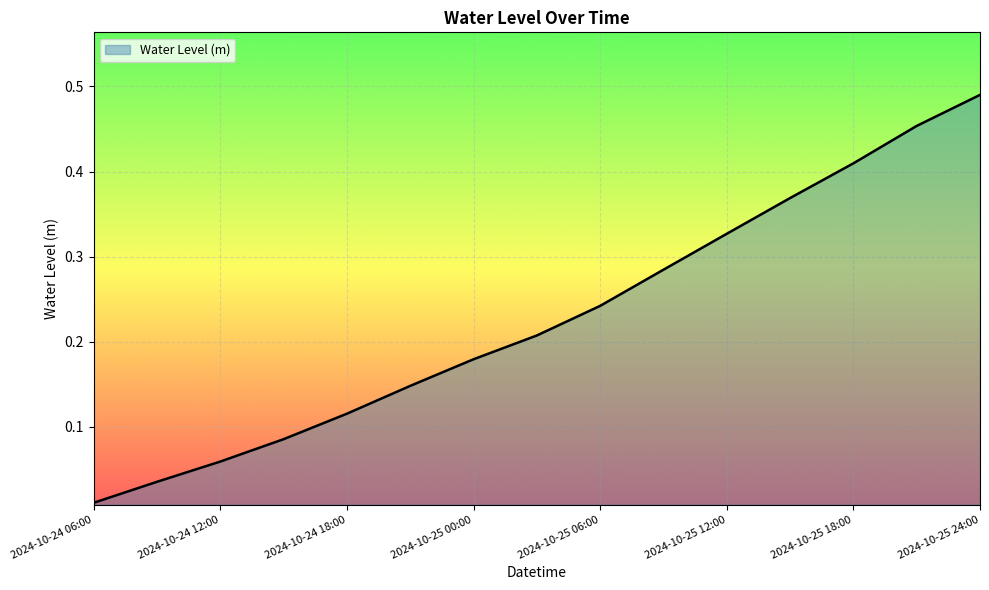

Reading right to left, transcribe all the data shown in this chart.

0.5	0.5	0.4	0.4	0.3	0.3	0.2	0.2	0.2	0.1	0.1	0.1	0.1	0.0	0.0